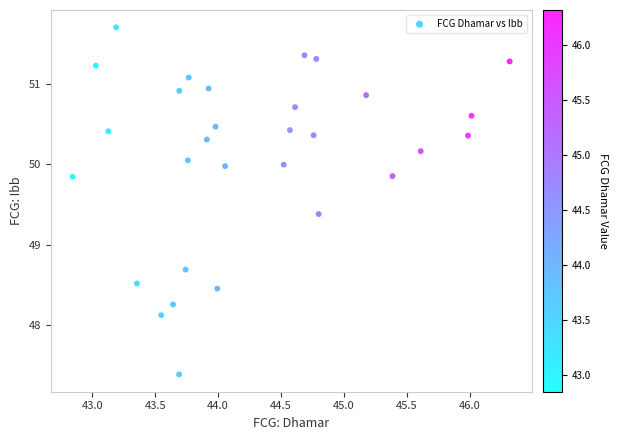

What Y value in the scatter plot is closest to 49?

48.7